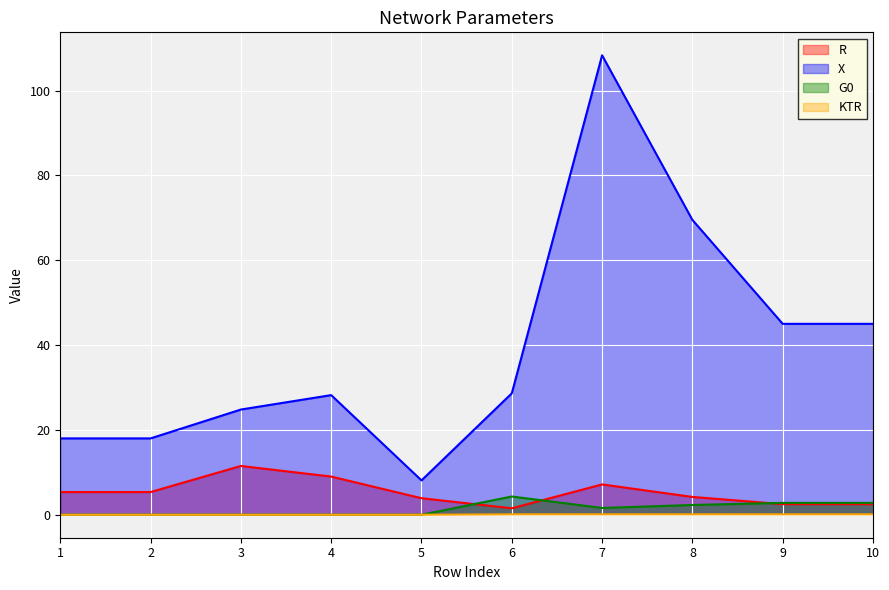

At which category is the sum across all series the highest?

7